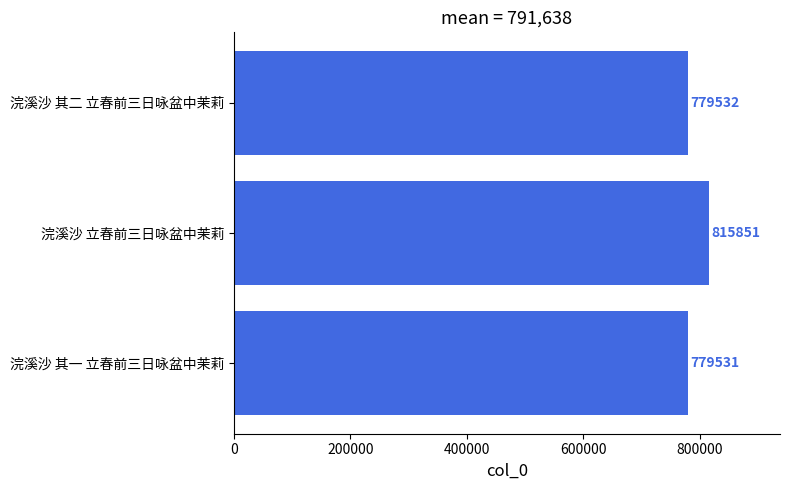

What is the difference between the maximum and minimum values?

36320